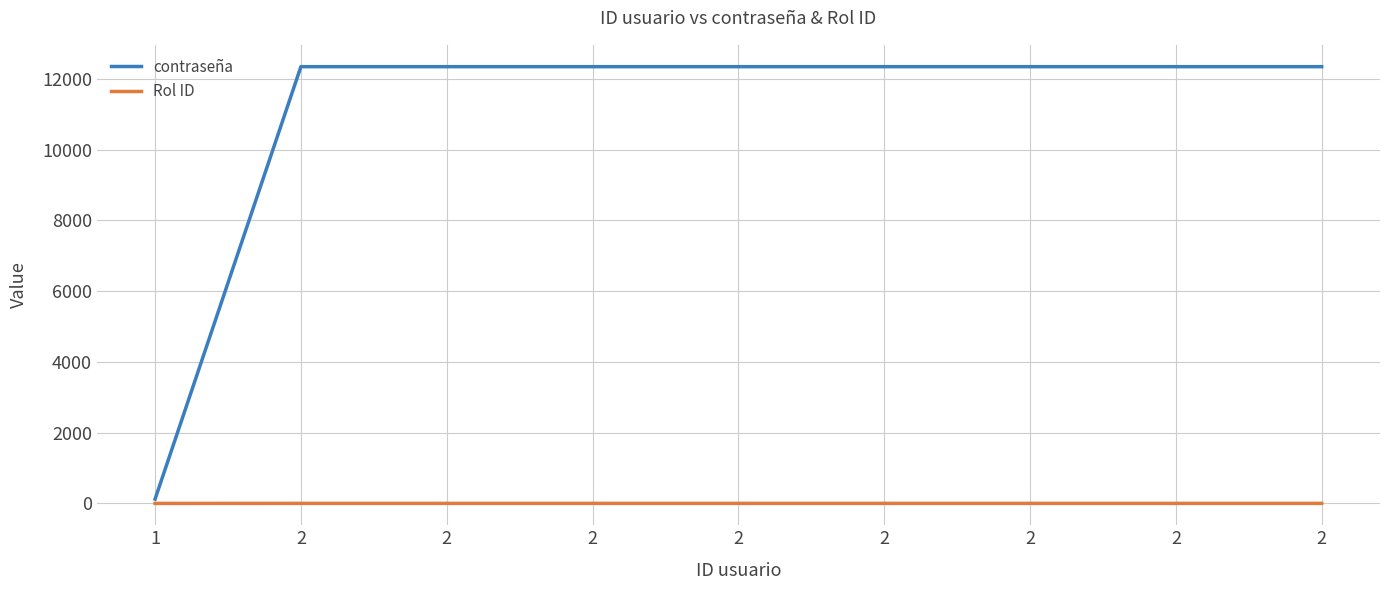

What are all the series names shown in the legend?

contraseña, Rol ID